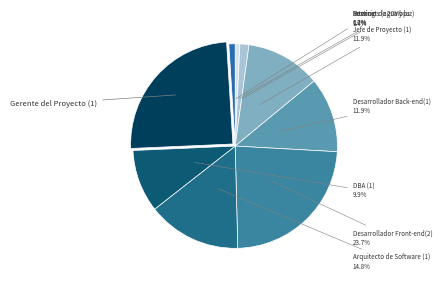

To the nearest percent, what is the difference between the largest and smallest slice percentages?

24%